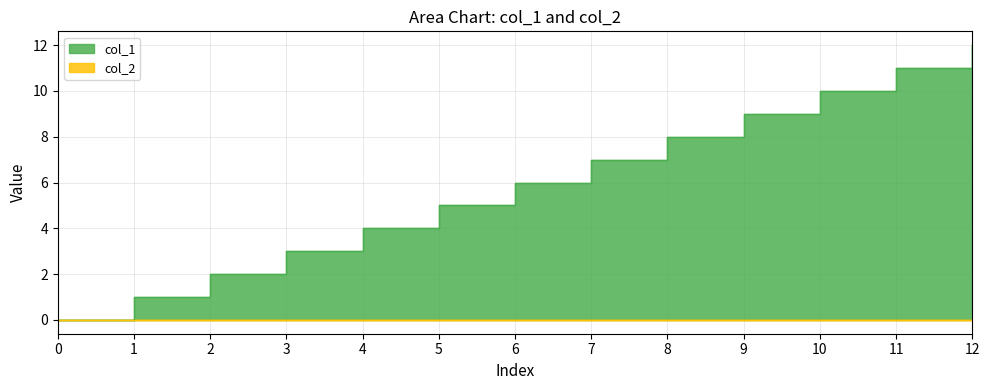

Is it true that the value at 11 is 8?

False